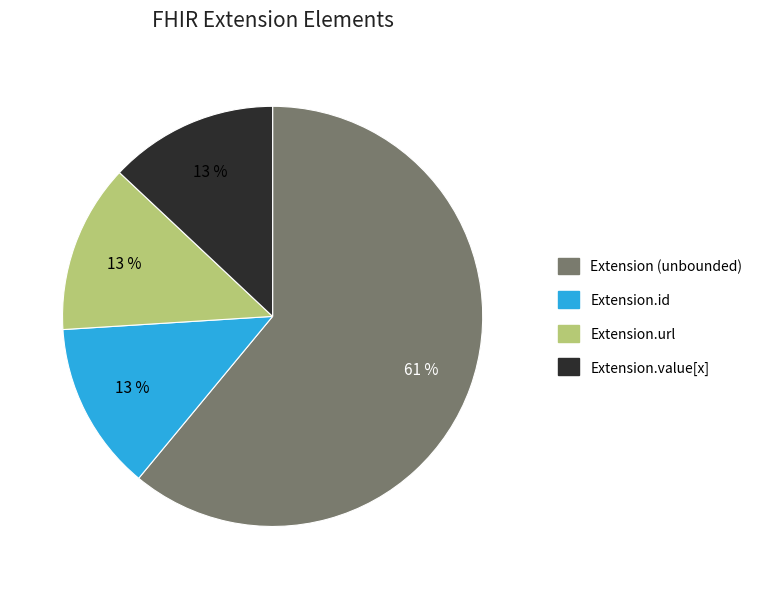

How many slices are in this pie chart?

4